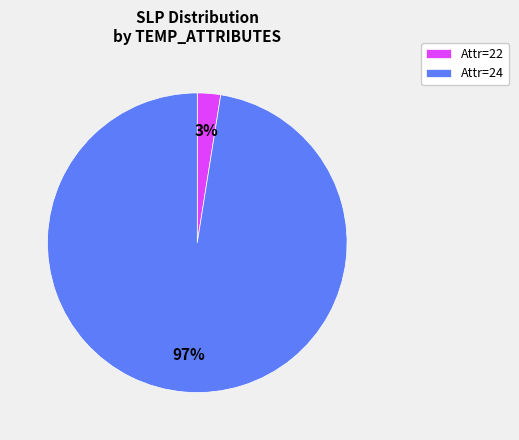

To the nearest percent, what percentage of the pie is Attr=24?

97%